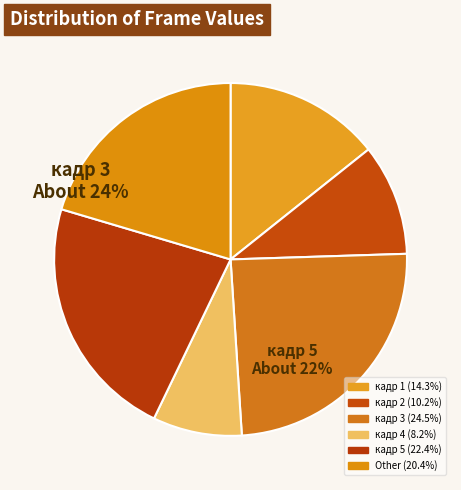

Approximately how many times larger is the value at Other compared to кадр 2?

2.0